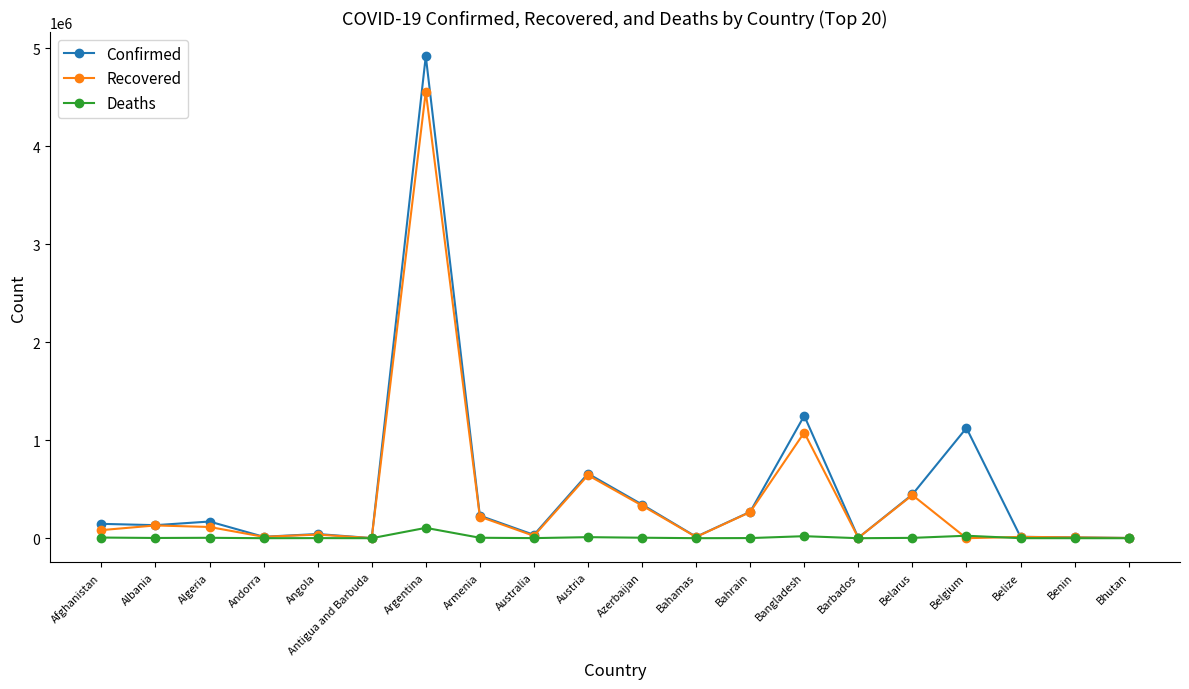

How many categories are shown in the chart?

20